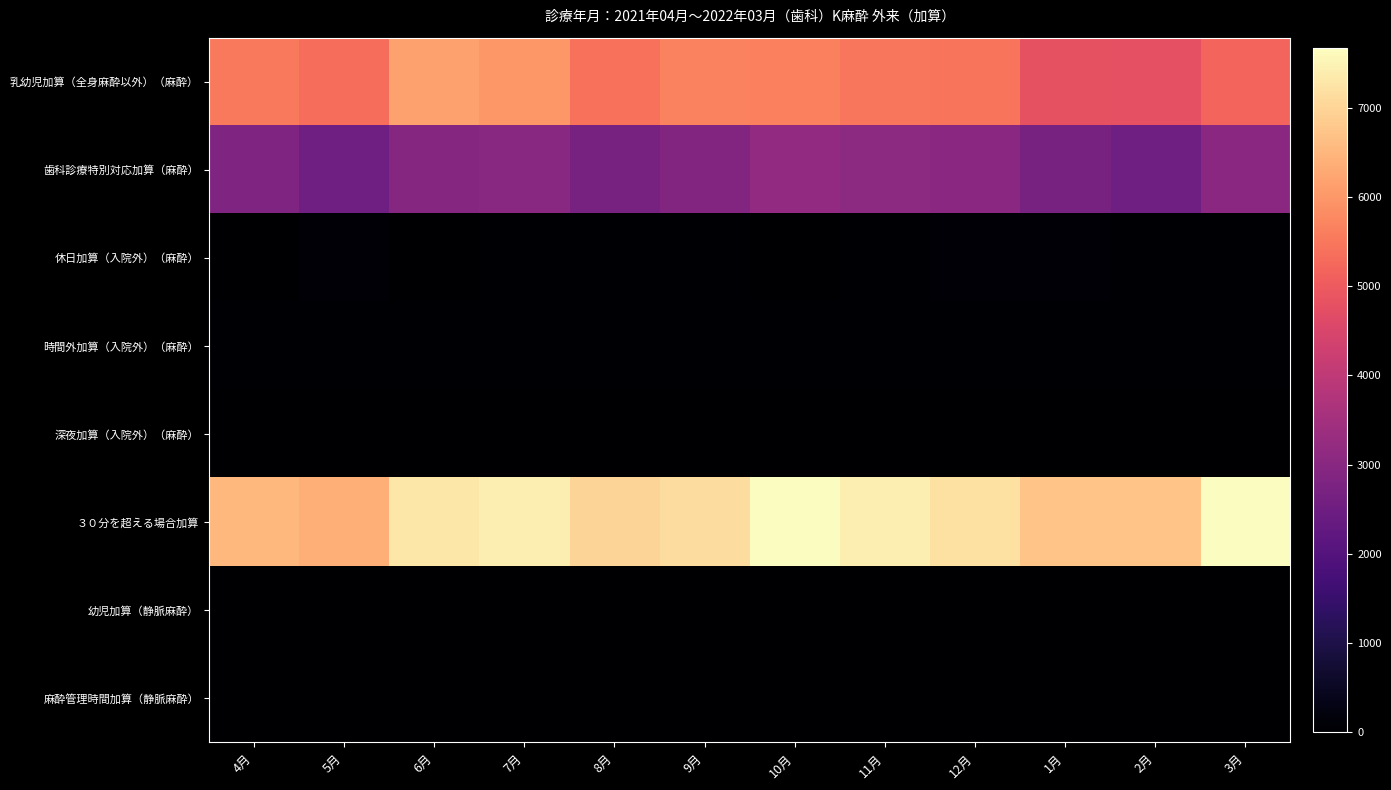

Between 4月 and 11月, which series saw the biggest shift?

３０分を超える場合加算